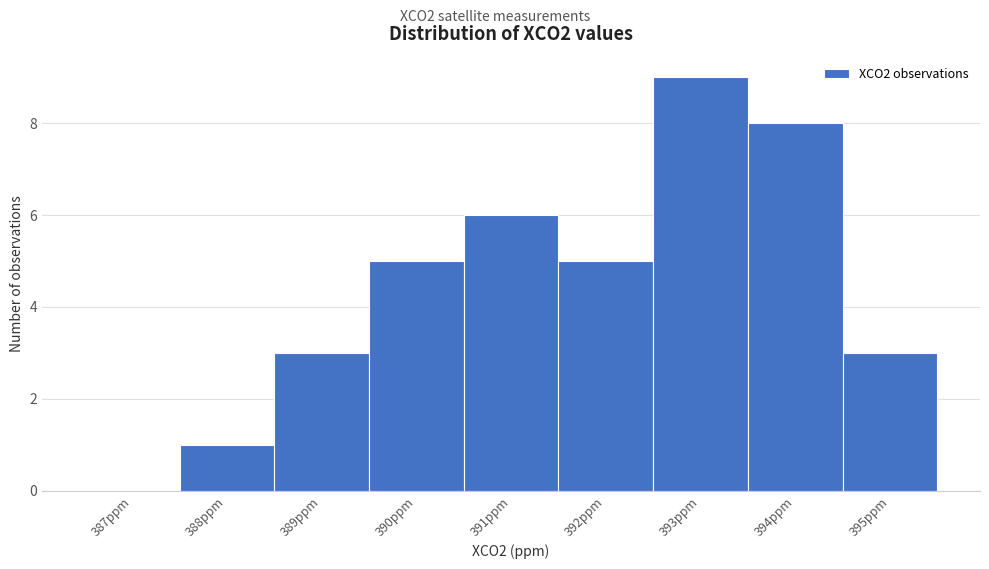

Reading right to left, list all the values displayed in this chart.

395ppm=3	394ppm=8	393ppm=9	392ppm=5	391ppm=6	390ppm=5	389ppm=3	388ppm=1	387ppm=0